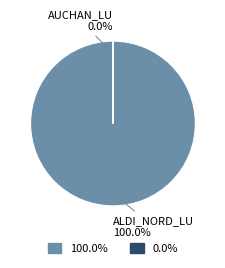

Is there a majority slice in this chart?

Yes